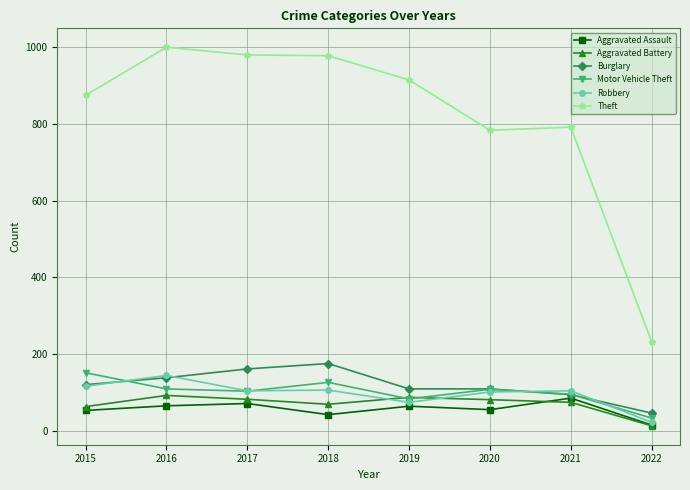

At which label does Theft reach its peak?

2016